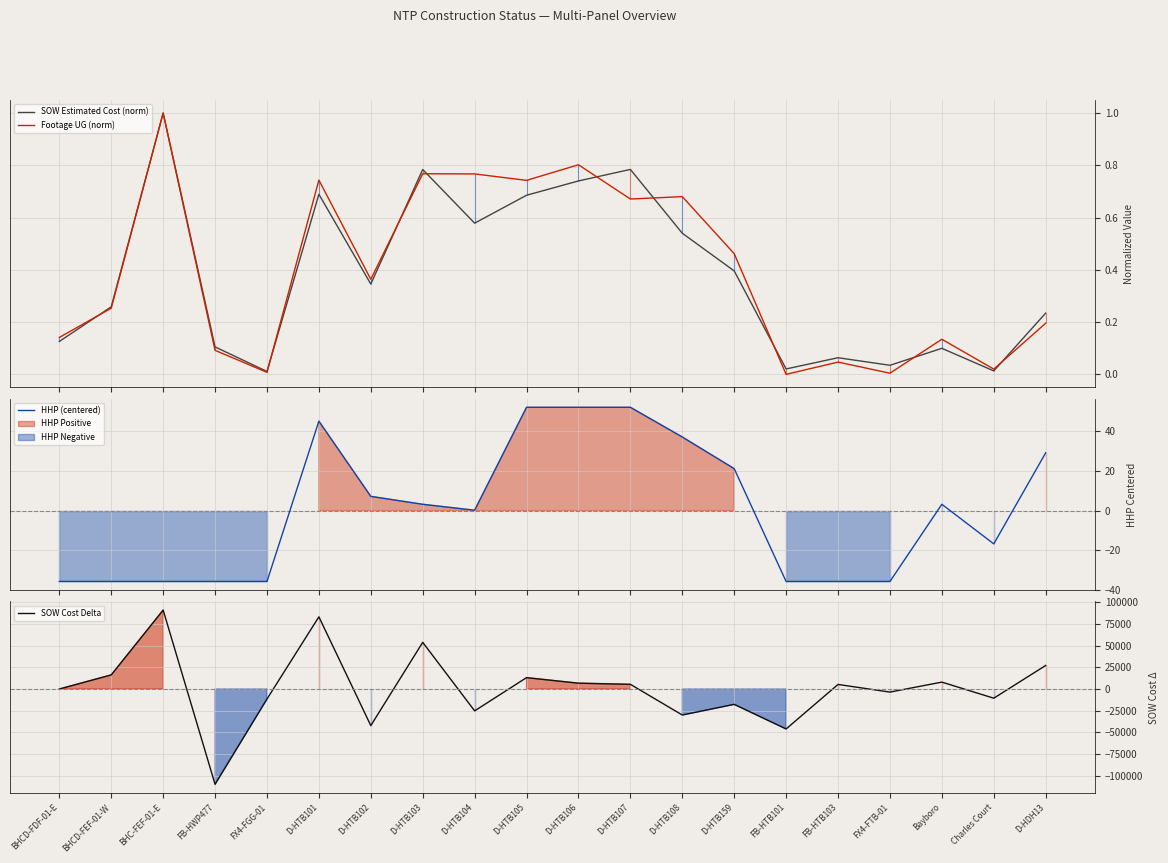

What is the minimum value shown in the chart?

-109829.6